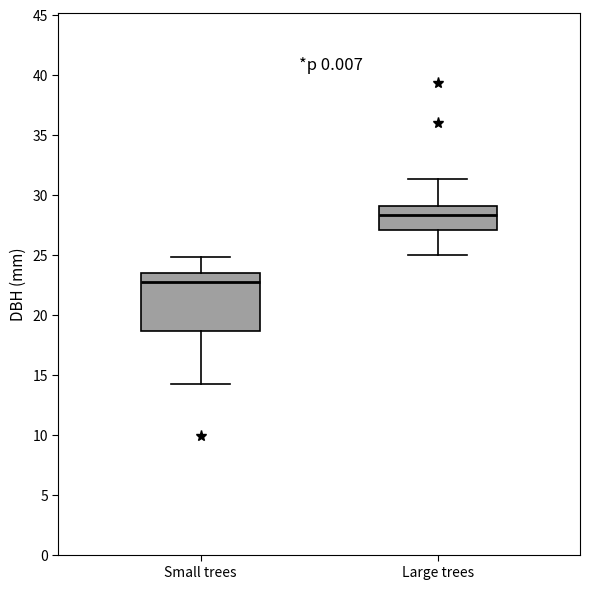

Comparing the boxes themselves (not the whiskers), which one is the tallest?

Small trees